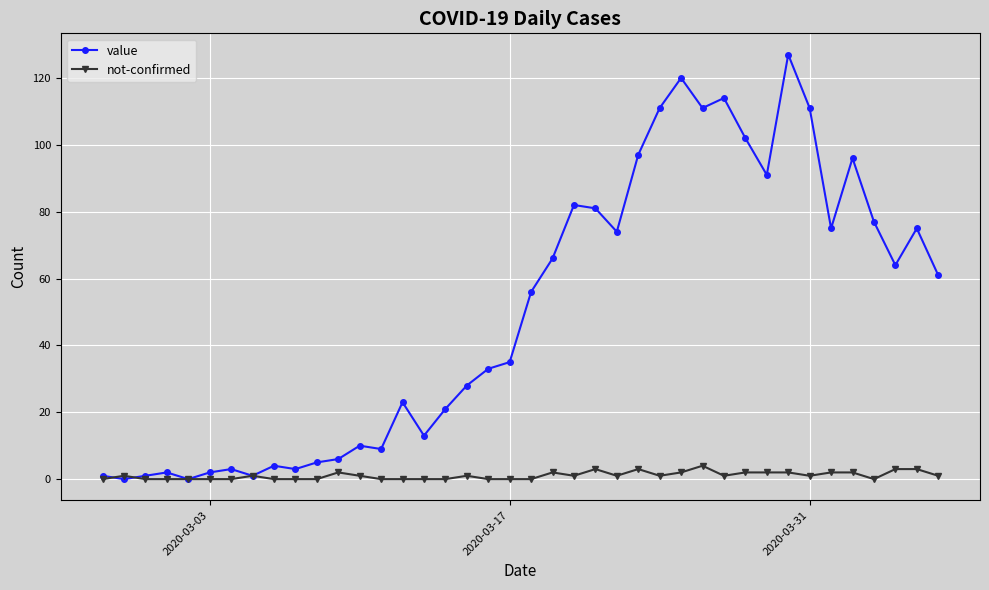

What is the greatest value displayed?

127